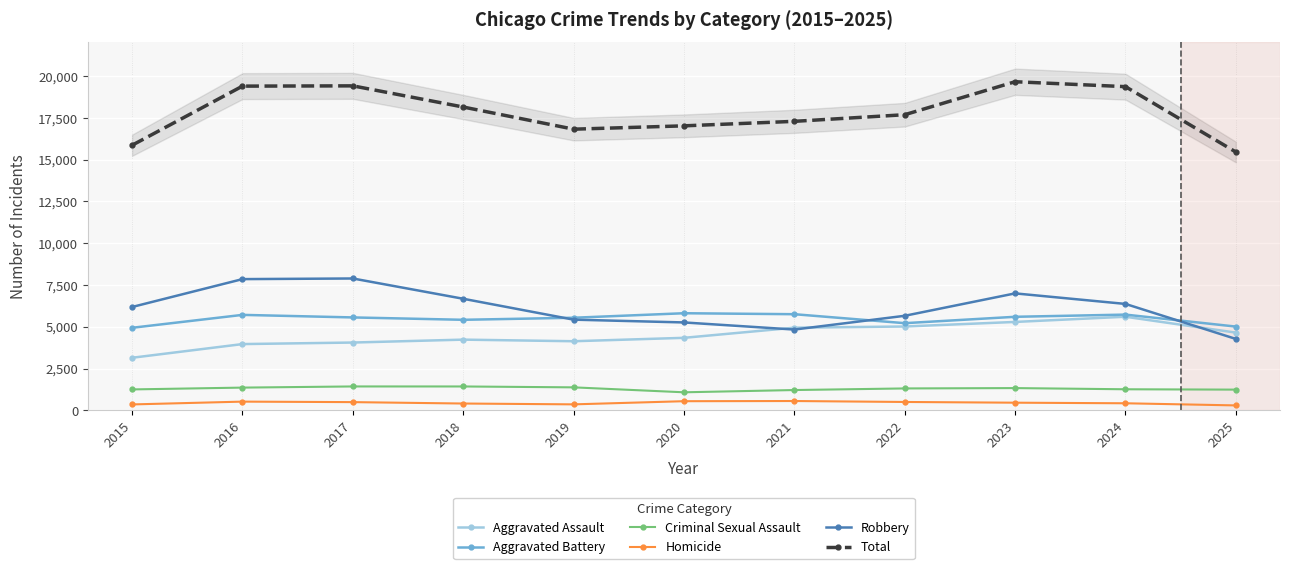

What is the difference between the maximum and minimum values in the Robbery series?

3618